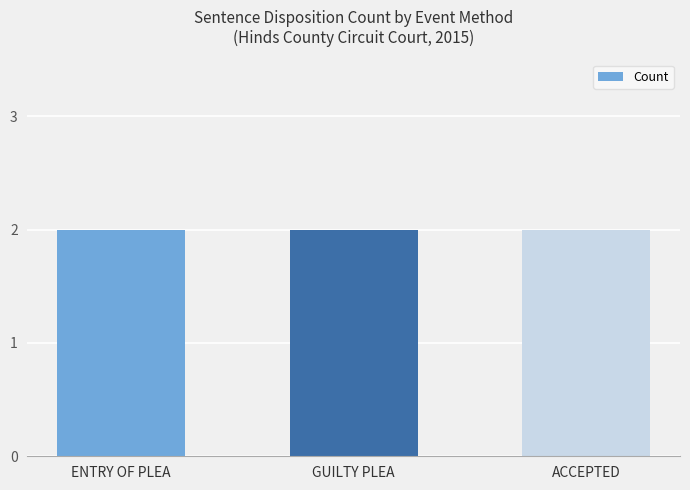

List the labels in order of value, largest first.

GUILTY PLEA, ENTRY OF PLEA, ACCEPTED